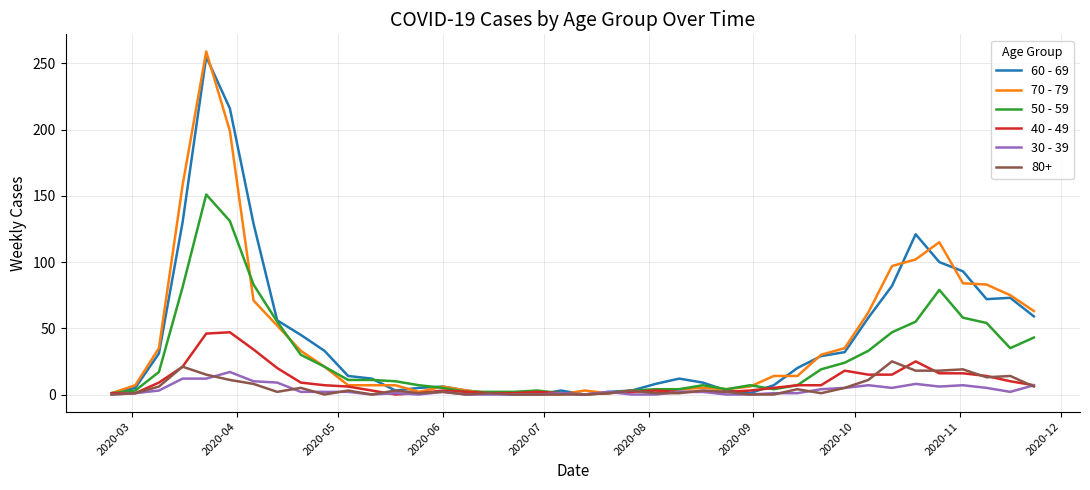

Which series has the largest range (max minus min)?

70 - 79